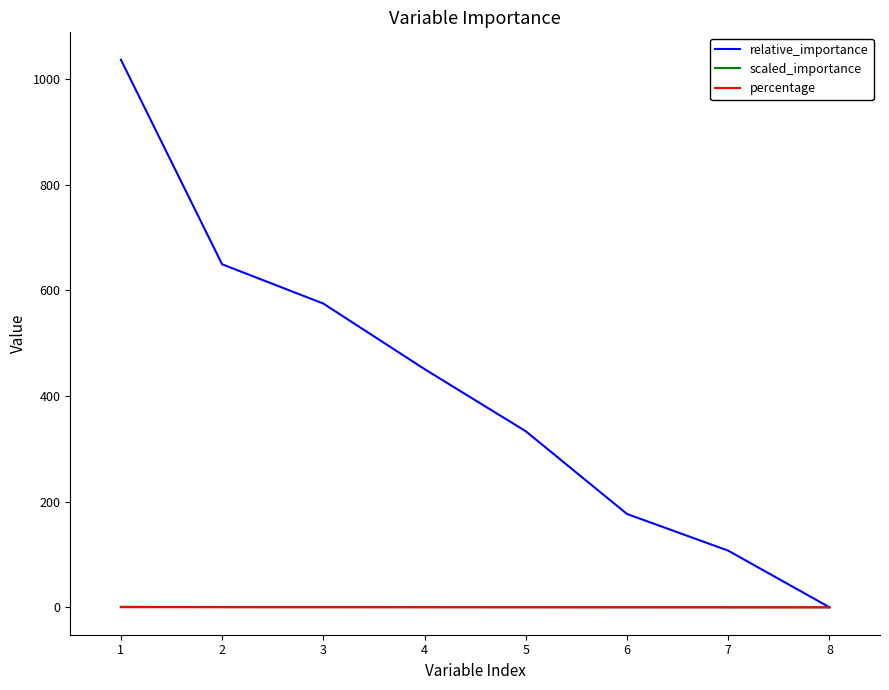

The value of relative_importance at 7 is 107.3. True or false?

True